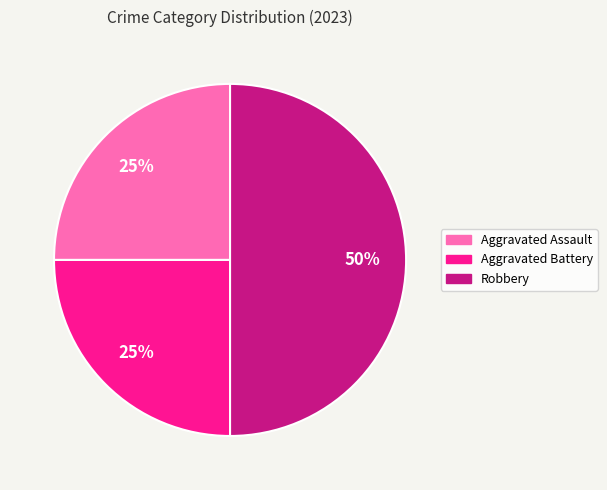

Is it true that Aggravated Battery is 12% of the pie?

False